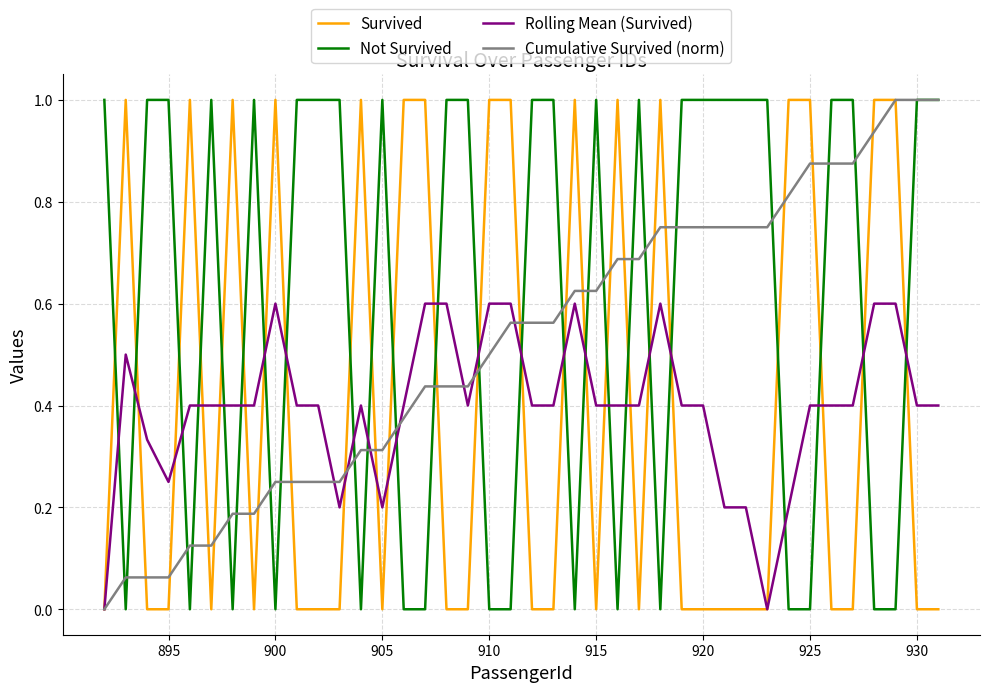

What is the greatest value displayed?

1.0